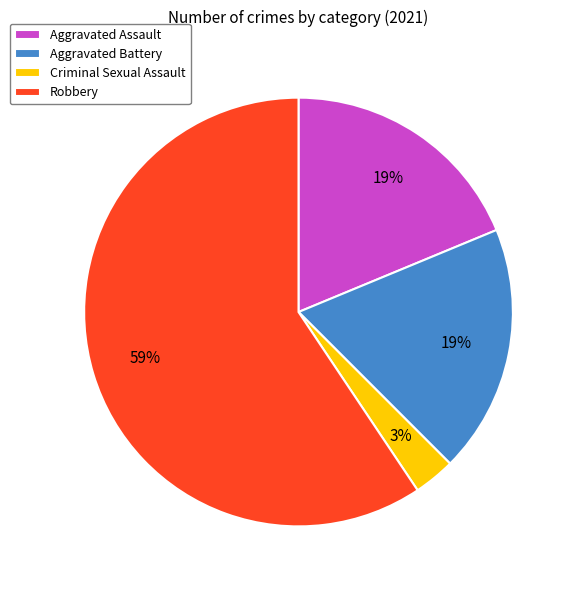

To the nearest percent, what is the average slice percentage?

25%